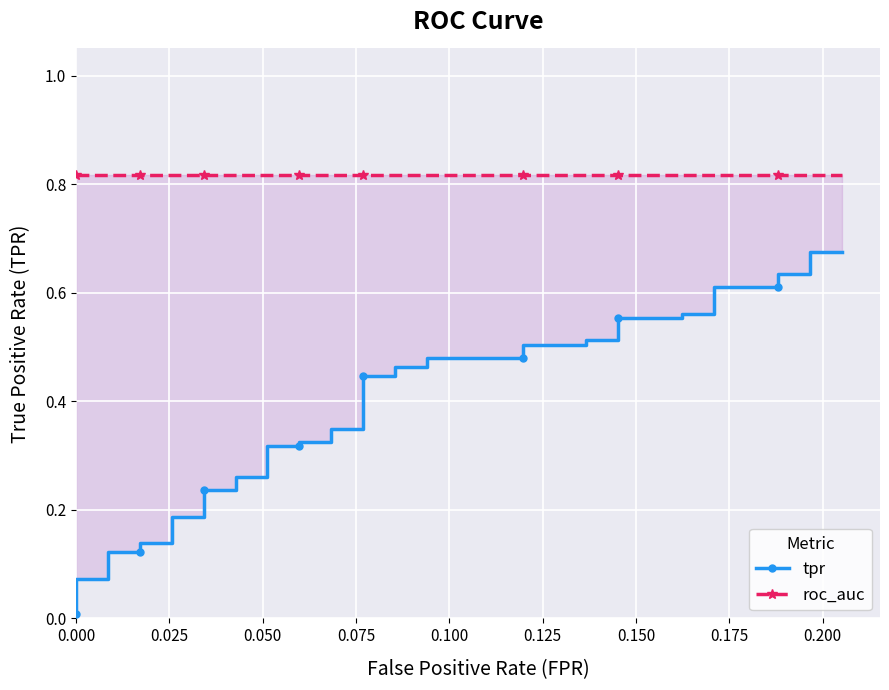

True or false: roc_auc and tpr cross at least once.

False